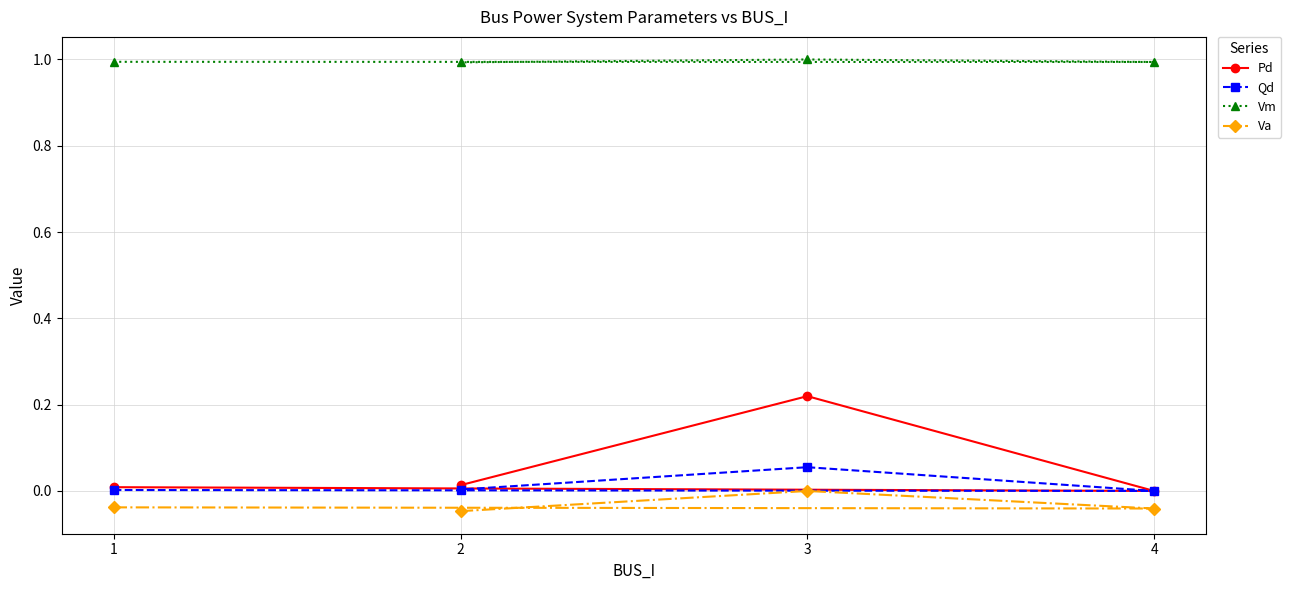

In Pd, how many points are higher than both neighbors (excluding endpoints)?

1